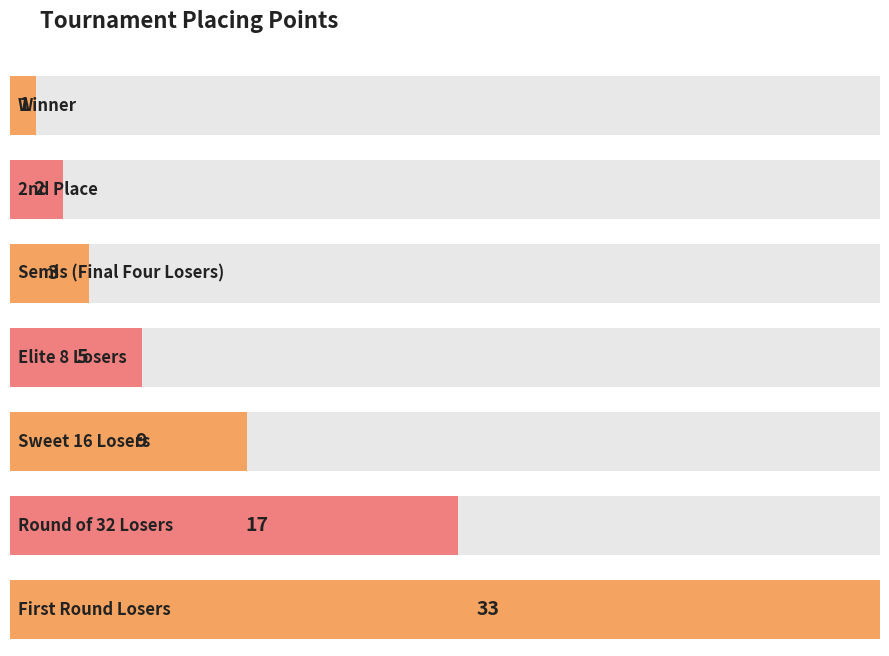

Reading left to right, list all the values displayed in this chart.

Winner=1	2nd Place=2	Semis (Final Four Losers)=3	Elite 8 Losers=5	Sweet 16 Losers=9	Round of 32 Losers=17	First Round Losers=33